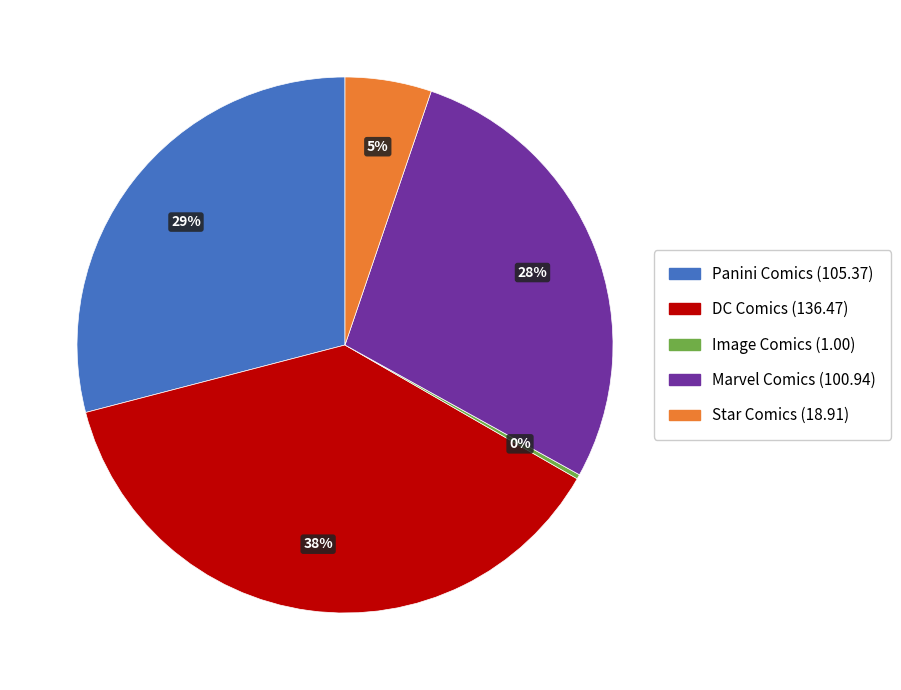

Do DC Comics and Panini Comics together represent more than half of the pie?

Yes